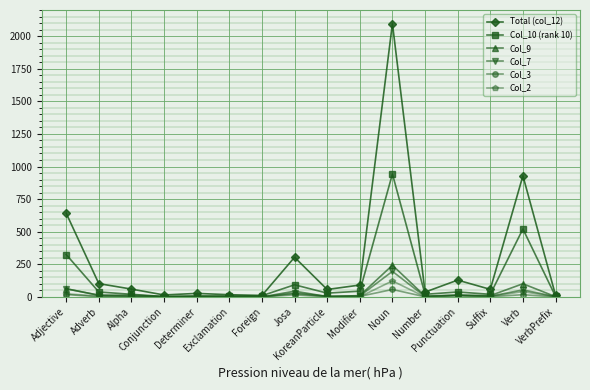

What is the average value of the Total (col_12) series?

287